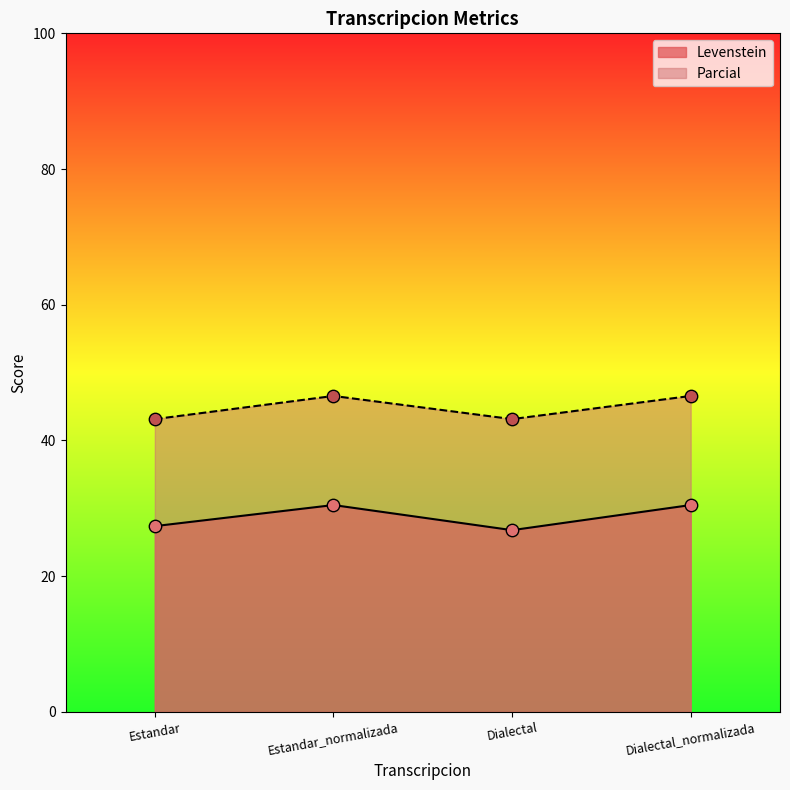

Which series has the largest total across all categories?

Parcial